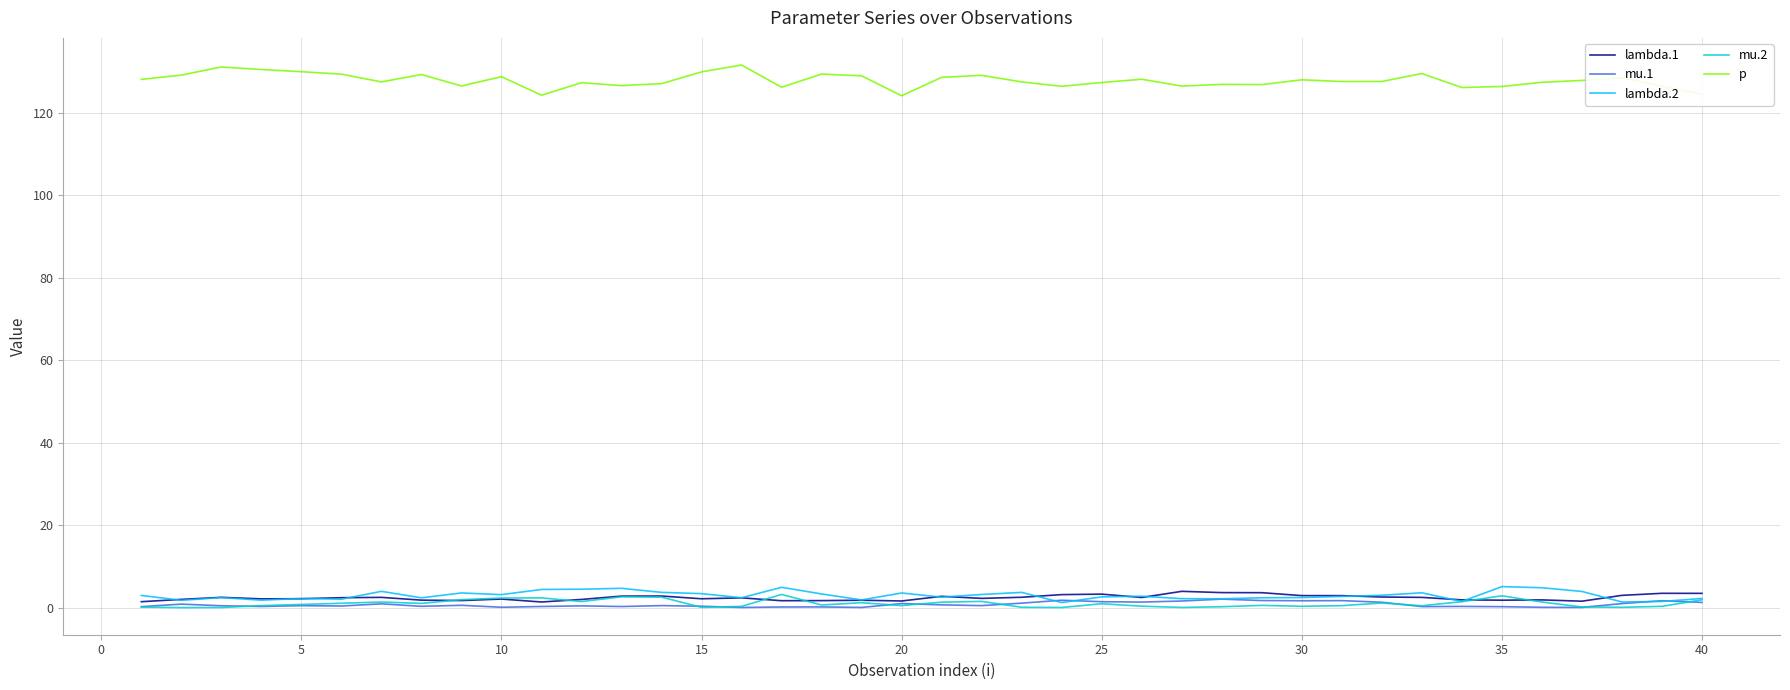

Which series has the largest total across all categories?

p